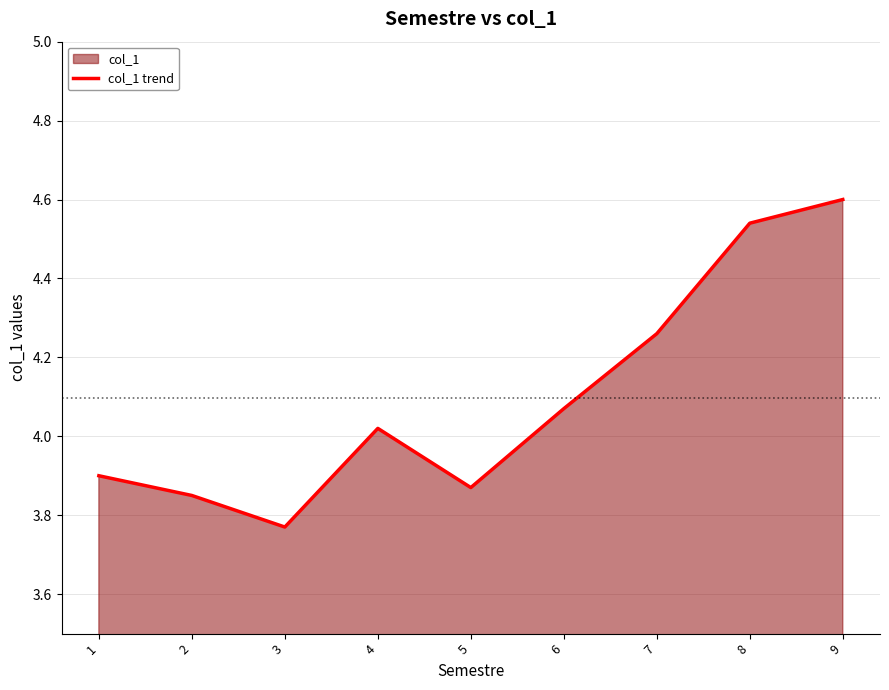

Does the chart have visible grid lines?

Yes